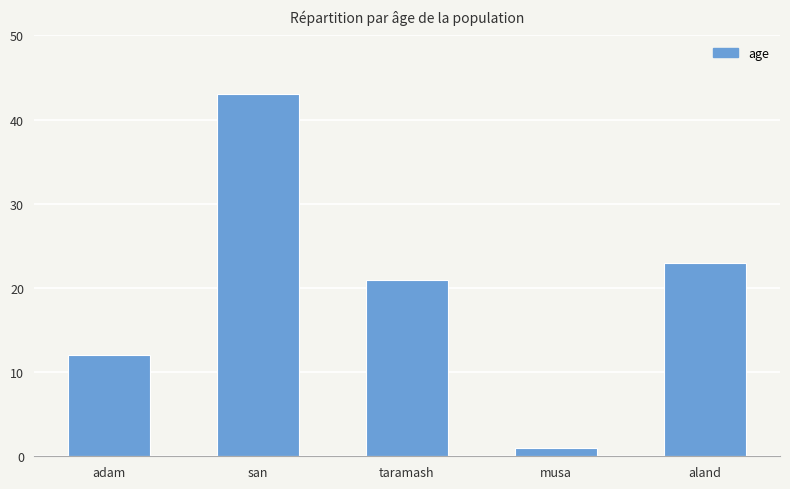

Approximately how many times larger is the value at adam compared to san?

0.3